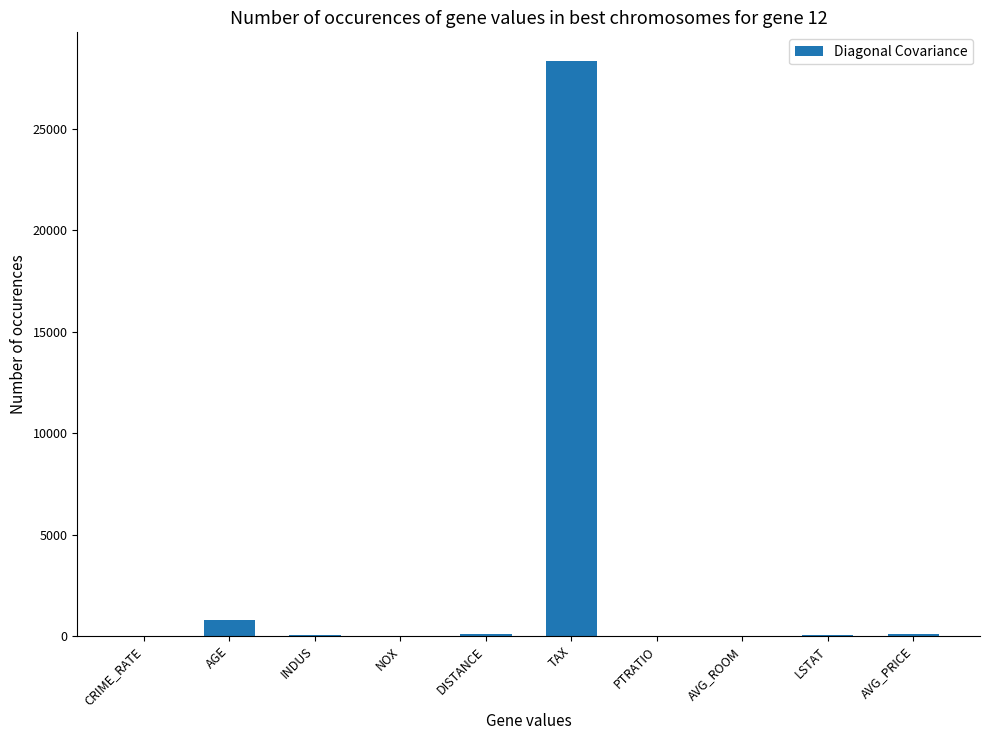

Count the number of categories in the chart.

10